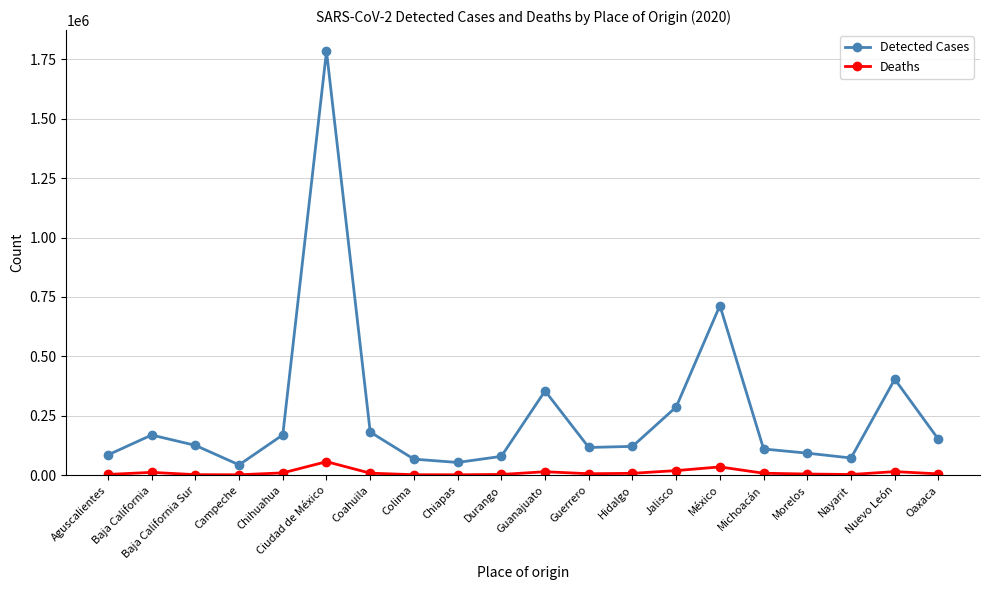

Does the chart display data point markers on the line(s)?

Yes